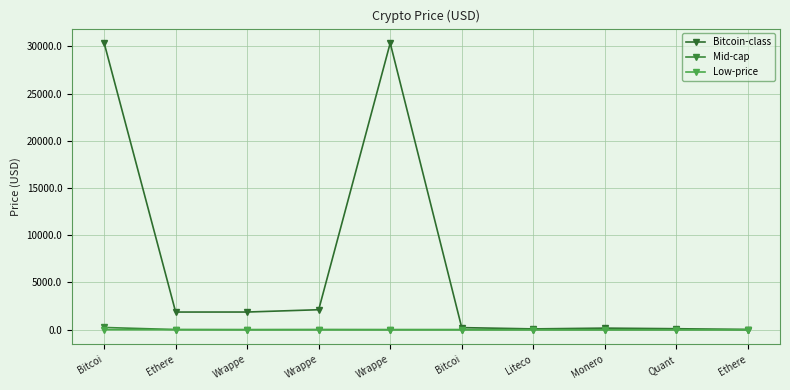

At which category does the chart reach its minimum across all series?

Wrappe